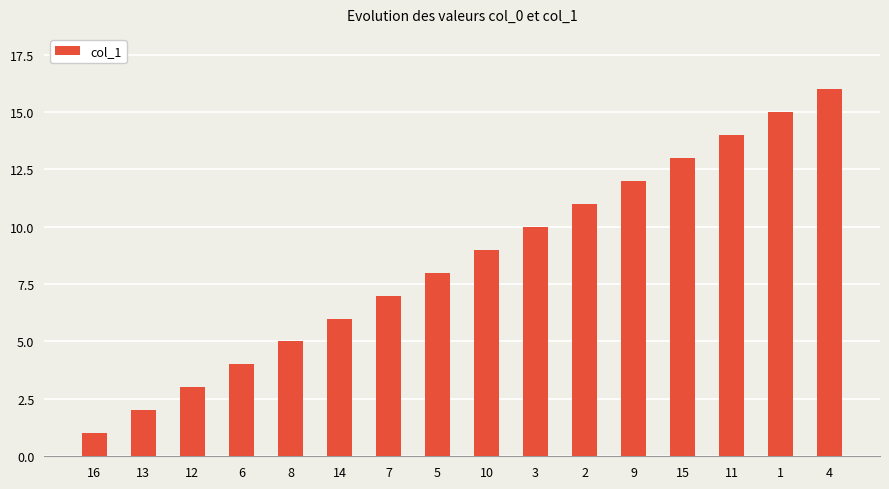

At which category does the chart reach its peak across all series?

4